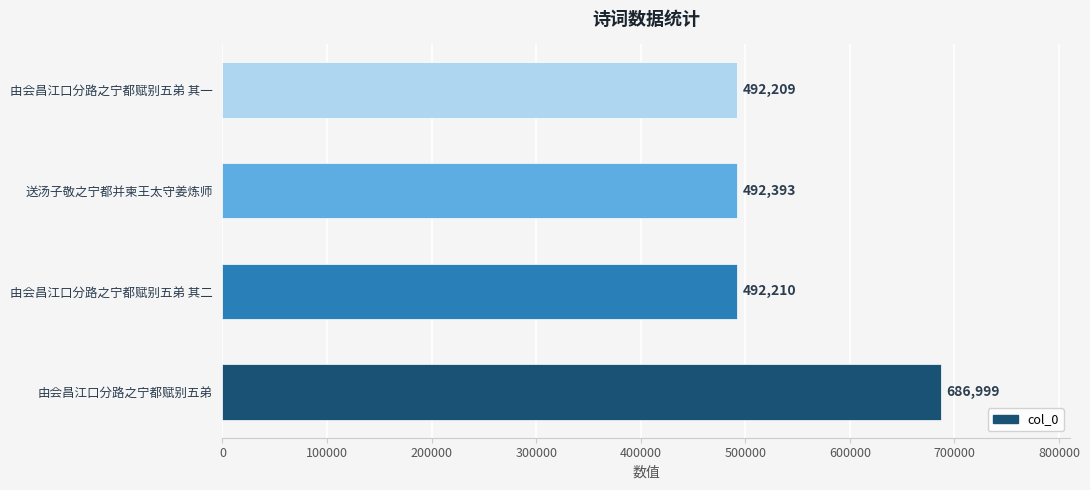

Are the bars grouped side by side (vs. stacked)?

No